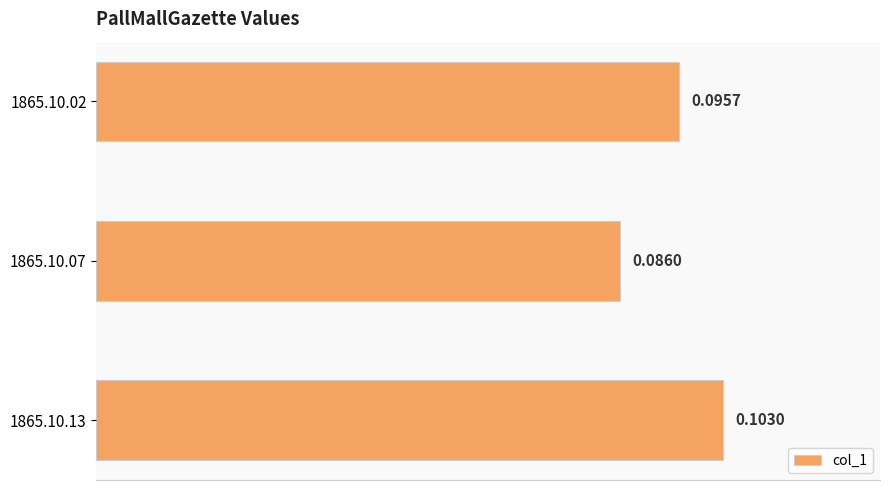

Rank the categories by value from lowest to highest.

1865.10.07, 1865.10.02, 1865.10.13